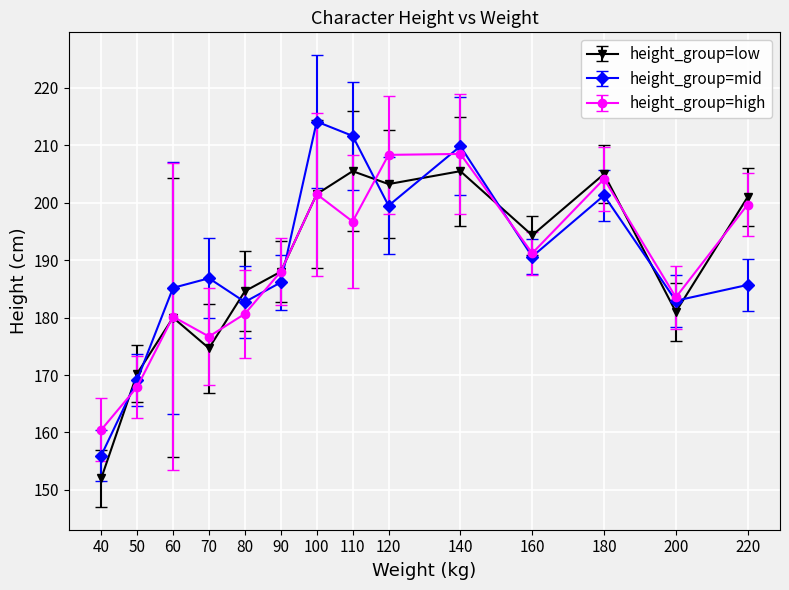

What is the value of the height_group=high point at the 2nd from the left?

167.9